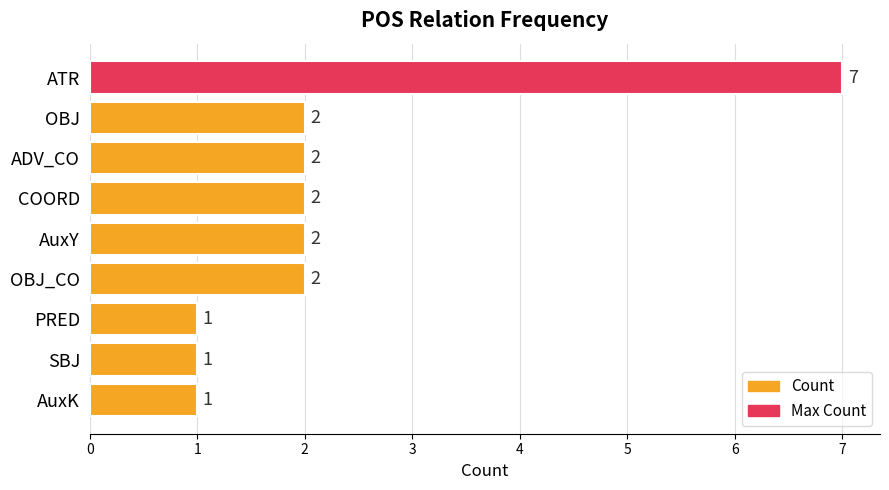

What position from the top is ATR?

1